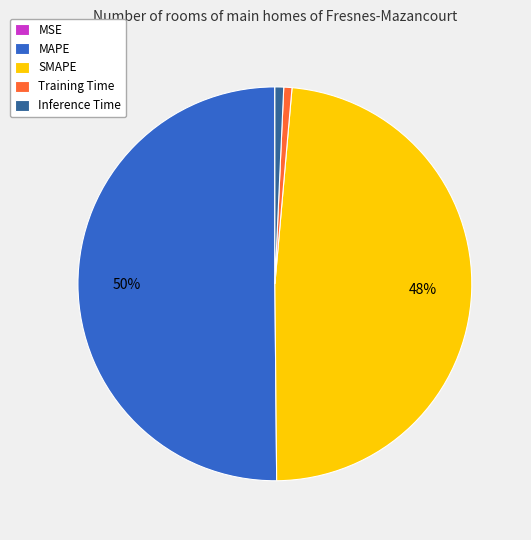

Which has a higher value, MAPE or SMAPE?

MAPE